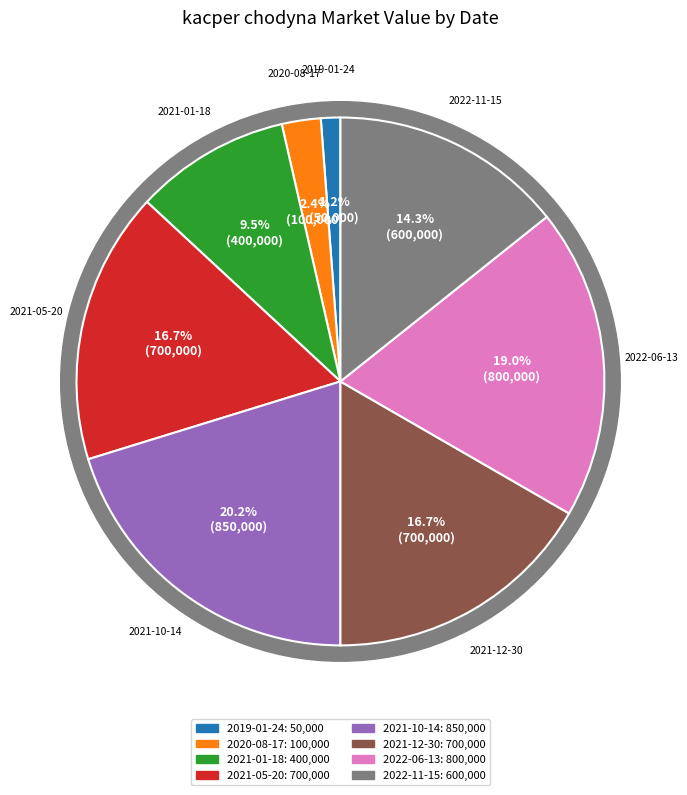

To the nearest percent, what is the combined percentage of 2022-06-13 and 2021-12-30?

36%